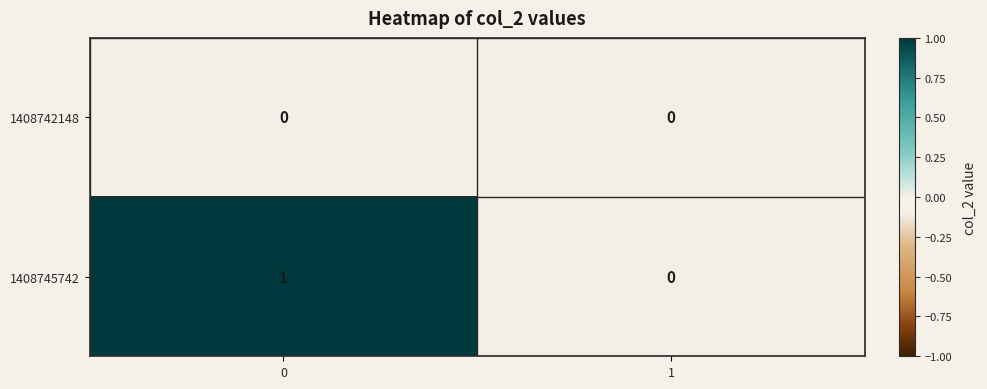

Is the value of 1408742148 at 0 greater than the value of 1408745742 at 0?

No